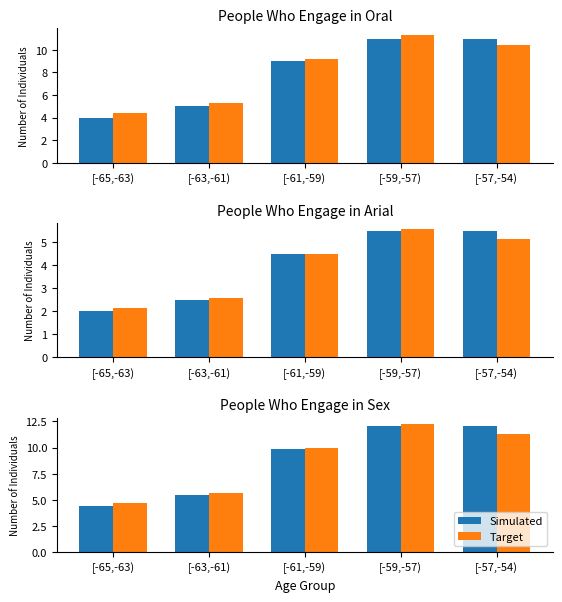

What is the total value across all series at [-57,-54)?

23.4